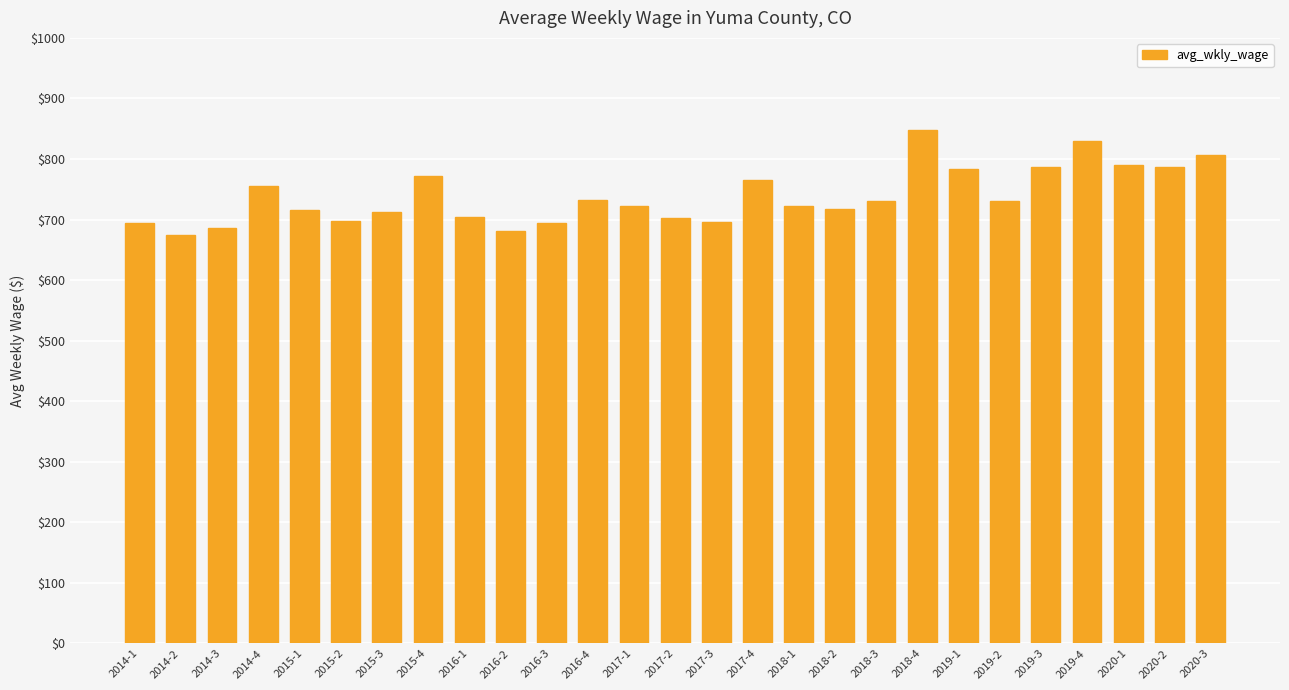

What is the label of the 11th bar from the left?

2016-3